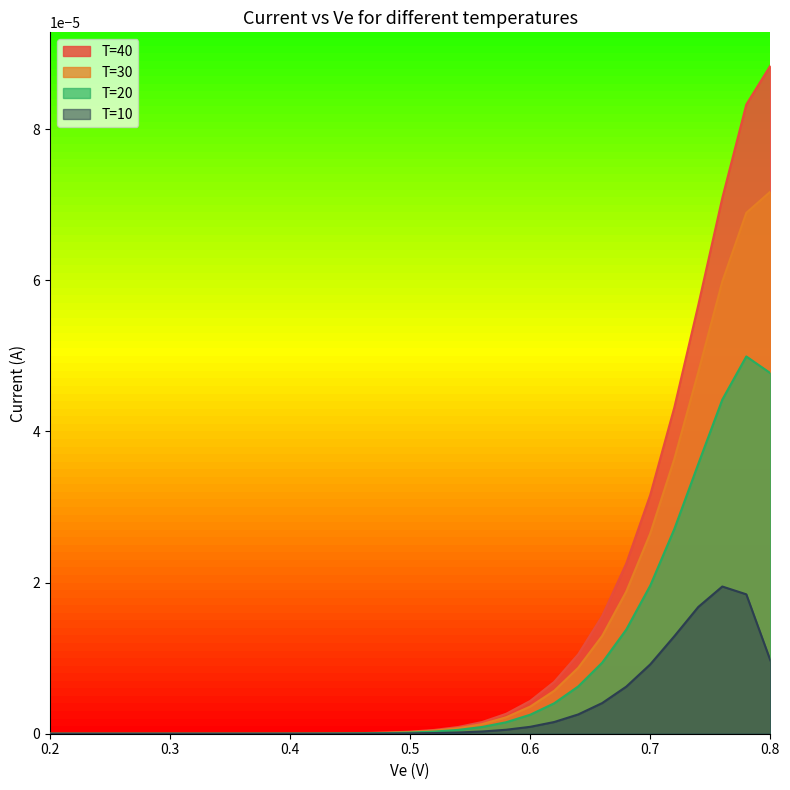

At 0.36, list the series in order from largest to smallest.

T=40, T=30, T=20, T=10